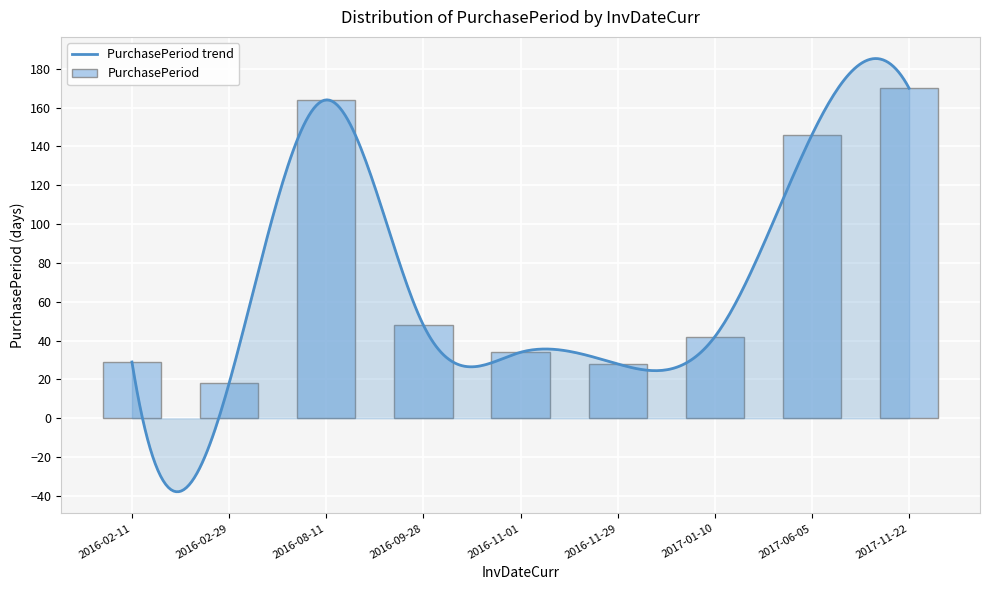

What is the approximate value at 2016-11-01, to the nearest 5?

35